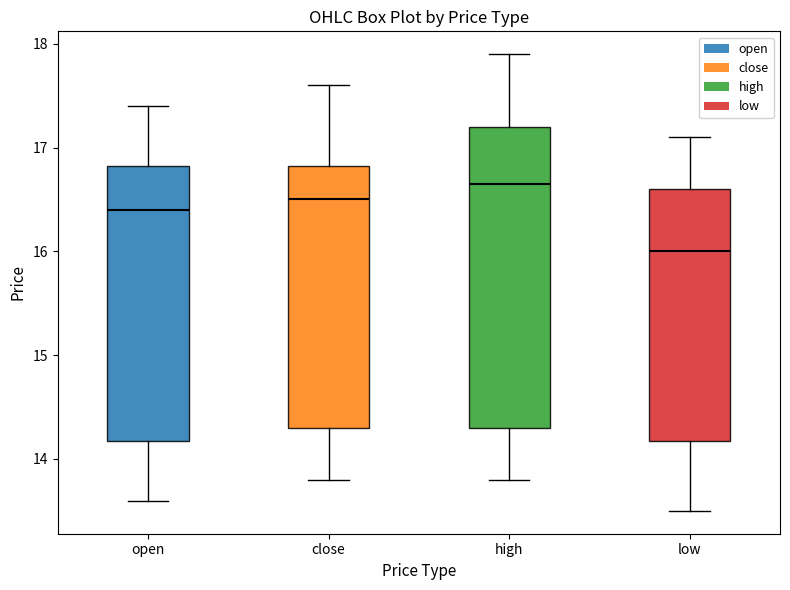

Which box has the highest median line?

high